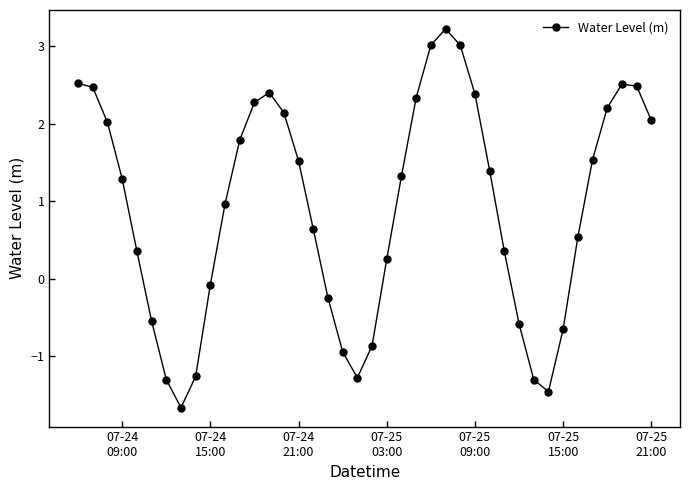

What is the value of the 25th point from the left?

3.0